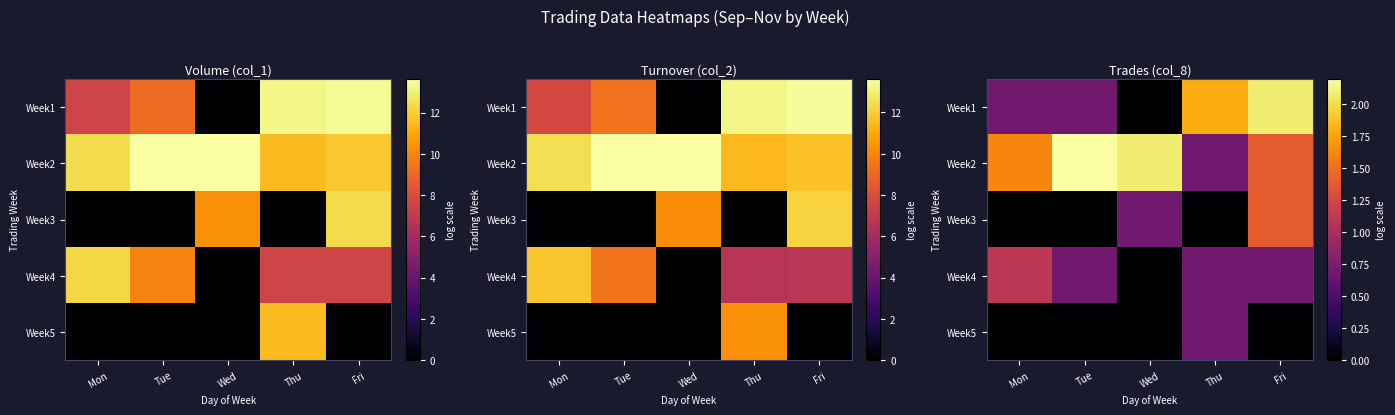

Where does the Week2 series first go above 1?

Mon